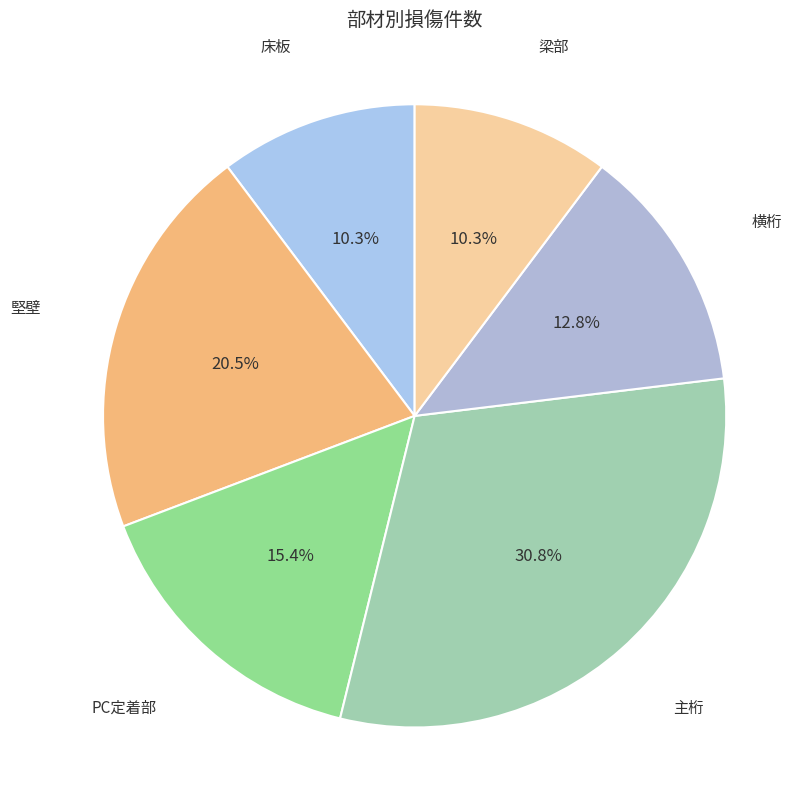

Which slice is the largest?

主桁